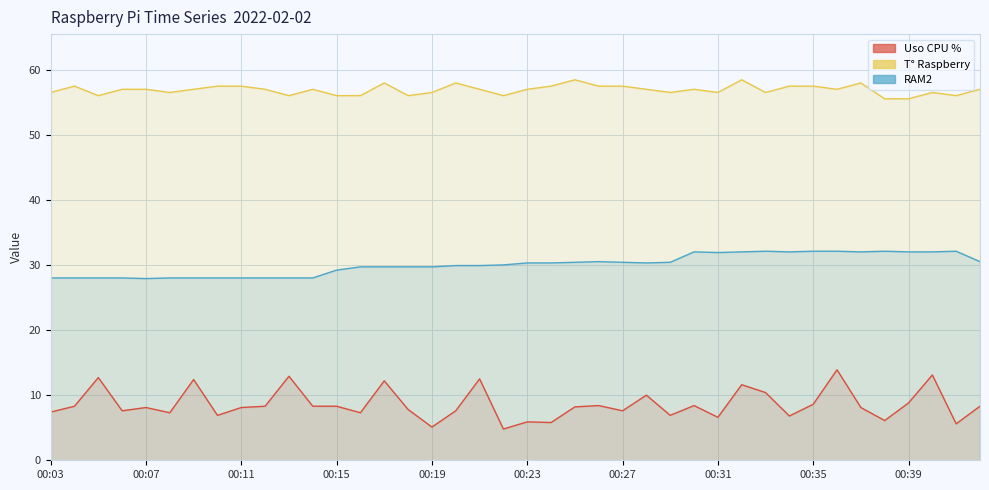

Which series has the widest spread of values?

Uso CPU %